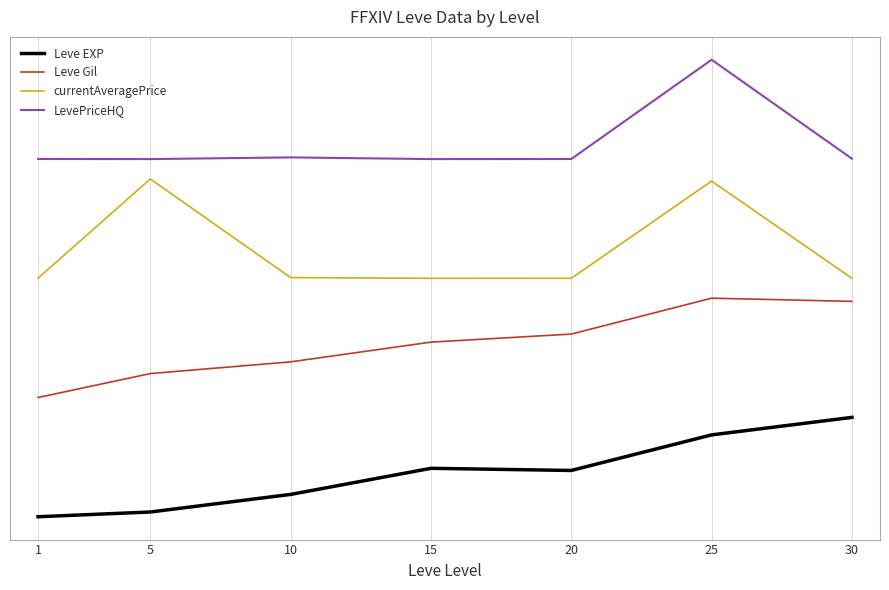

True or false: currentAveragePrice and Leve Gil cross at least once.

False